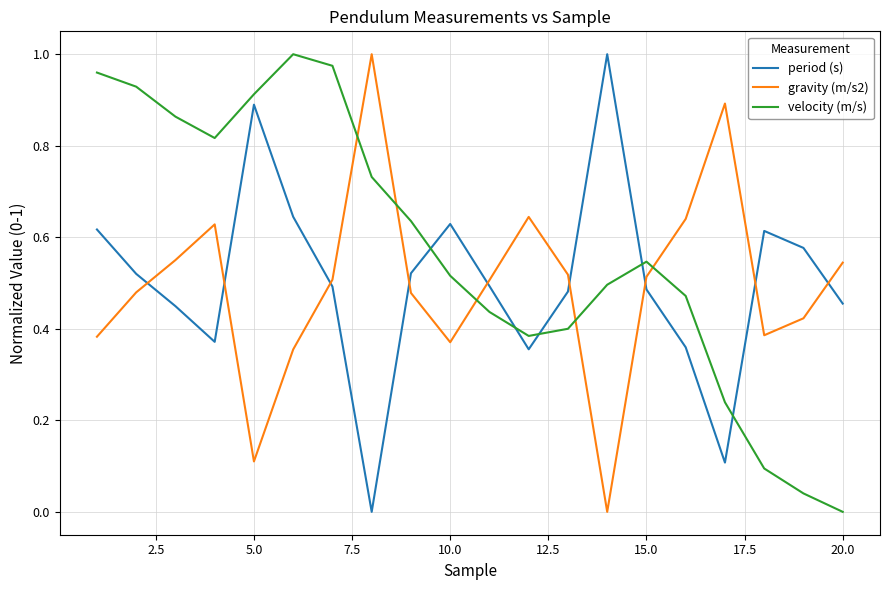

True or false: velocity (m/s) and period (s) intersect in this chart.

True